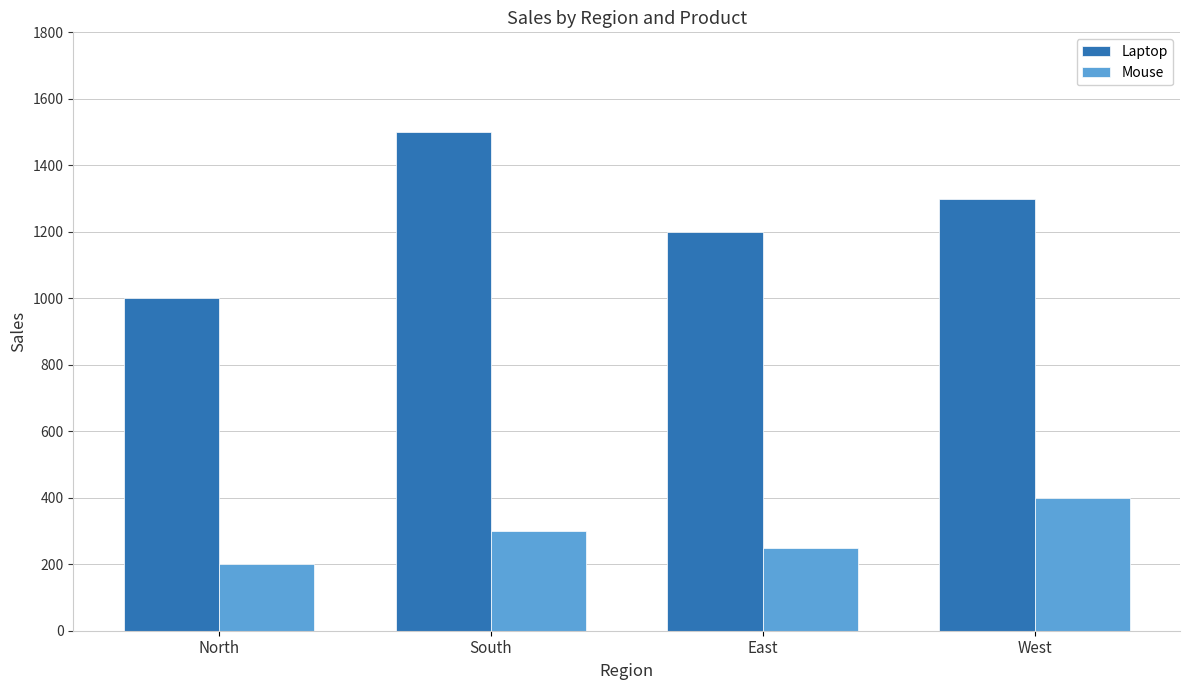

What is the approximate value of Laptop at West?

1300